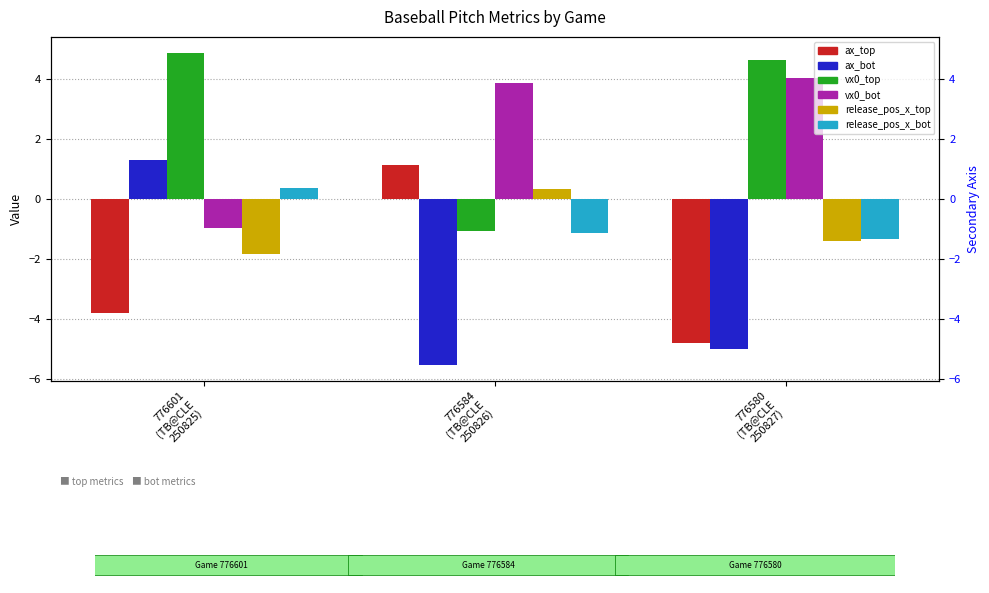

Which series has the largest range (max minus min)?

ax_bot